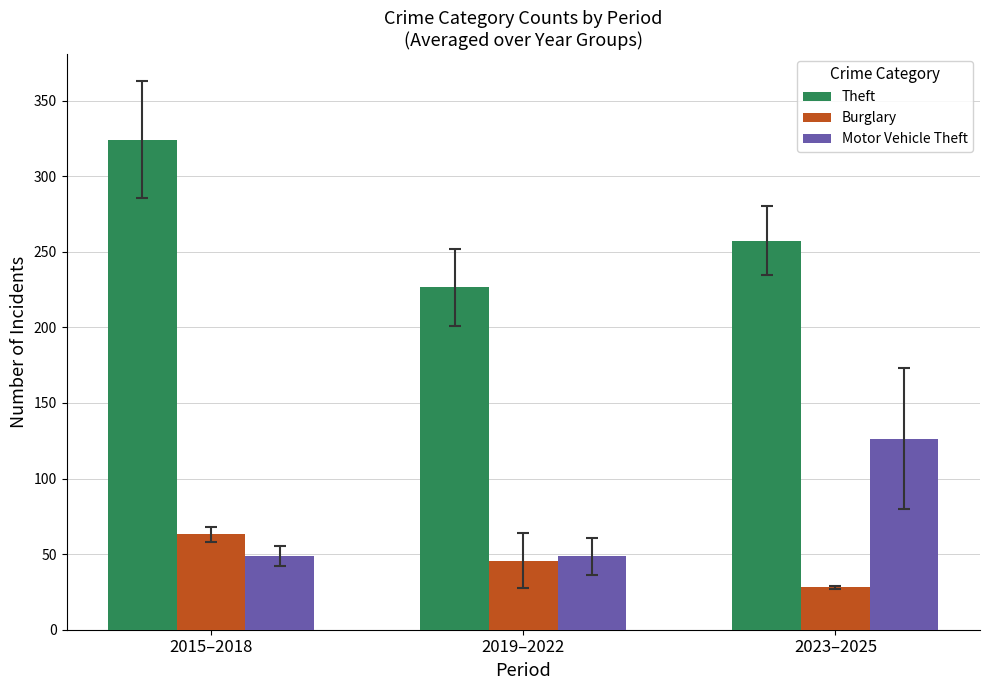

Which series has the largest range (max minus min)?

Theft